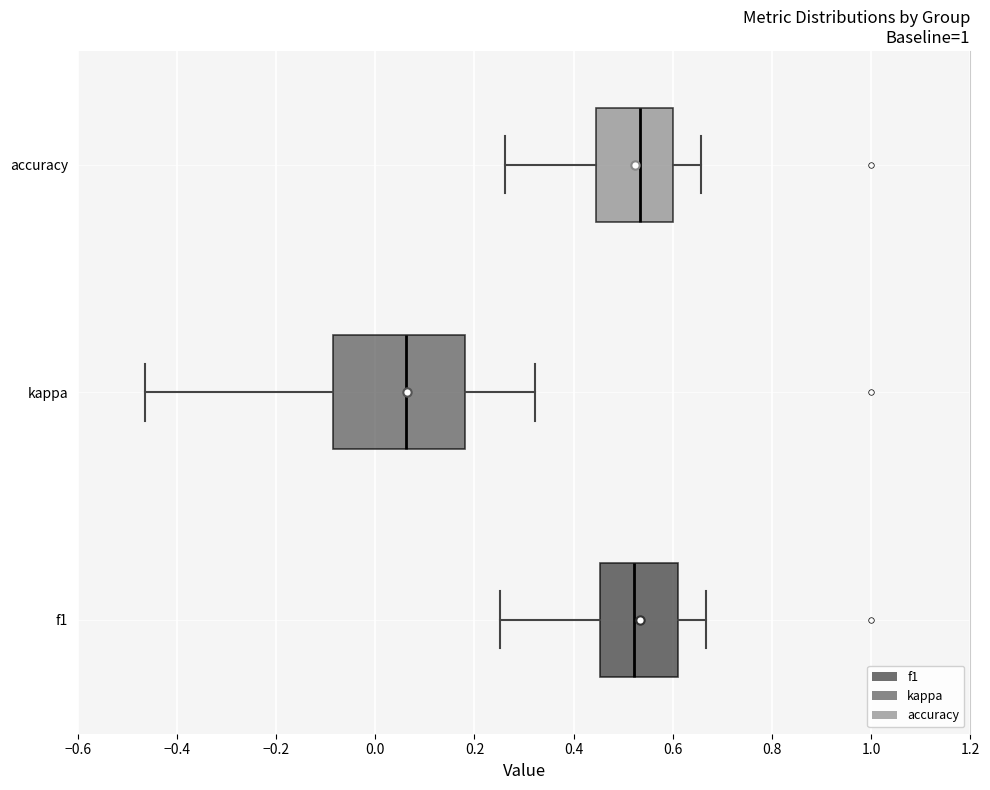

Reading bottom to top, transcribe this box plot: for each box, give where its median line is, the range the box spans, and where its two whiskers end, as read against the x-axis. The values are not printed on the chart, so give them approximately, as read against the axis.

f1: median 0.52, box 0.46 to 0.62, whiskers 0.26 to 0.66
kappa: median 0.06, box -0.08 to 0.18, whiskers -0.46 to 0.32
accuracy: median 0.54, box 0.44 to 0.60, whiskers 0.26 to 0.66